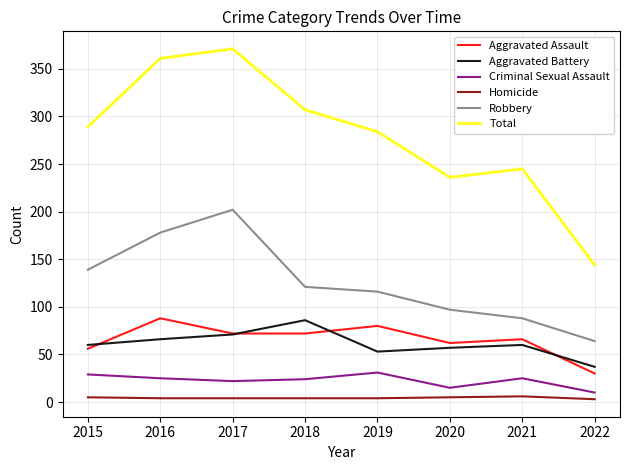

What is the minimum value shown in the chart?

3